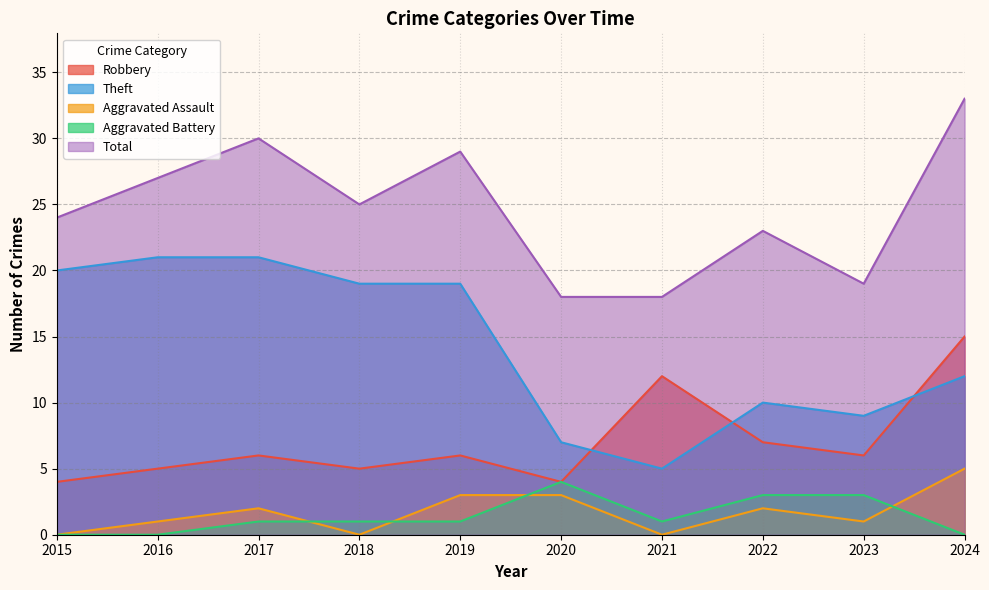

What value does the Aggravated Assault series have at 2024?

5